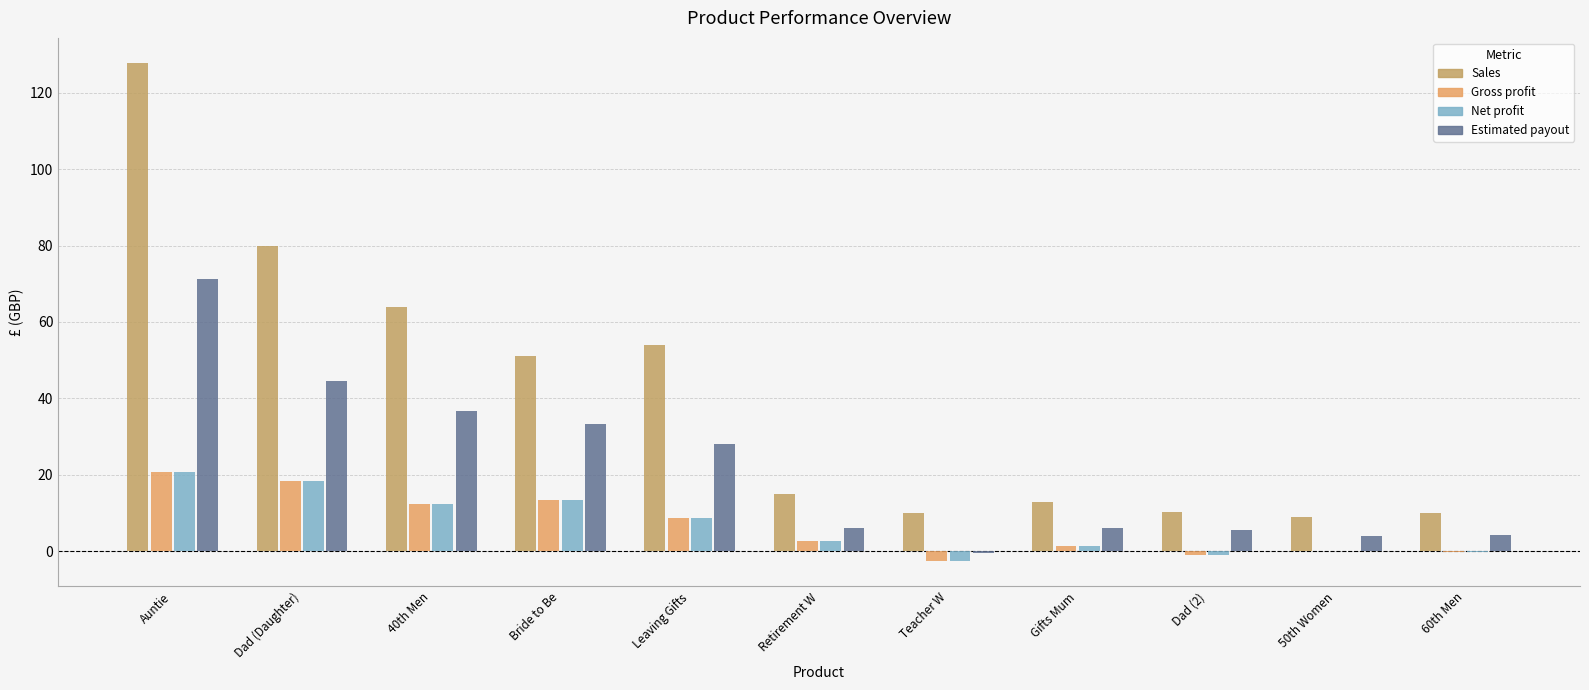

Which series changed the most between Dad (Daughter) and Retirement W?

Sales